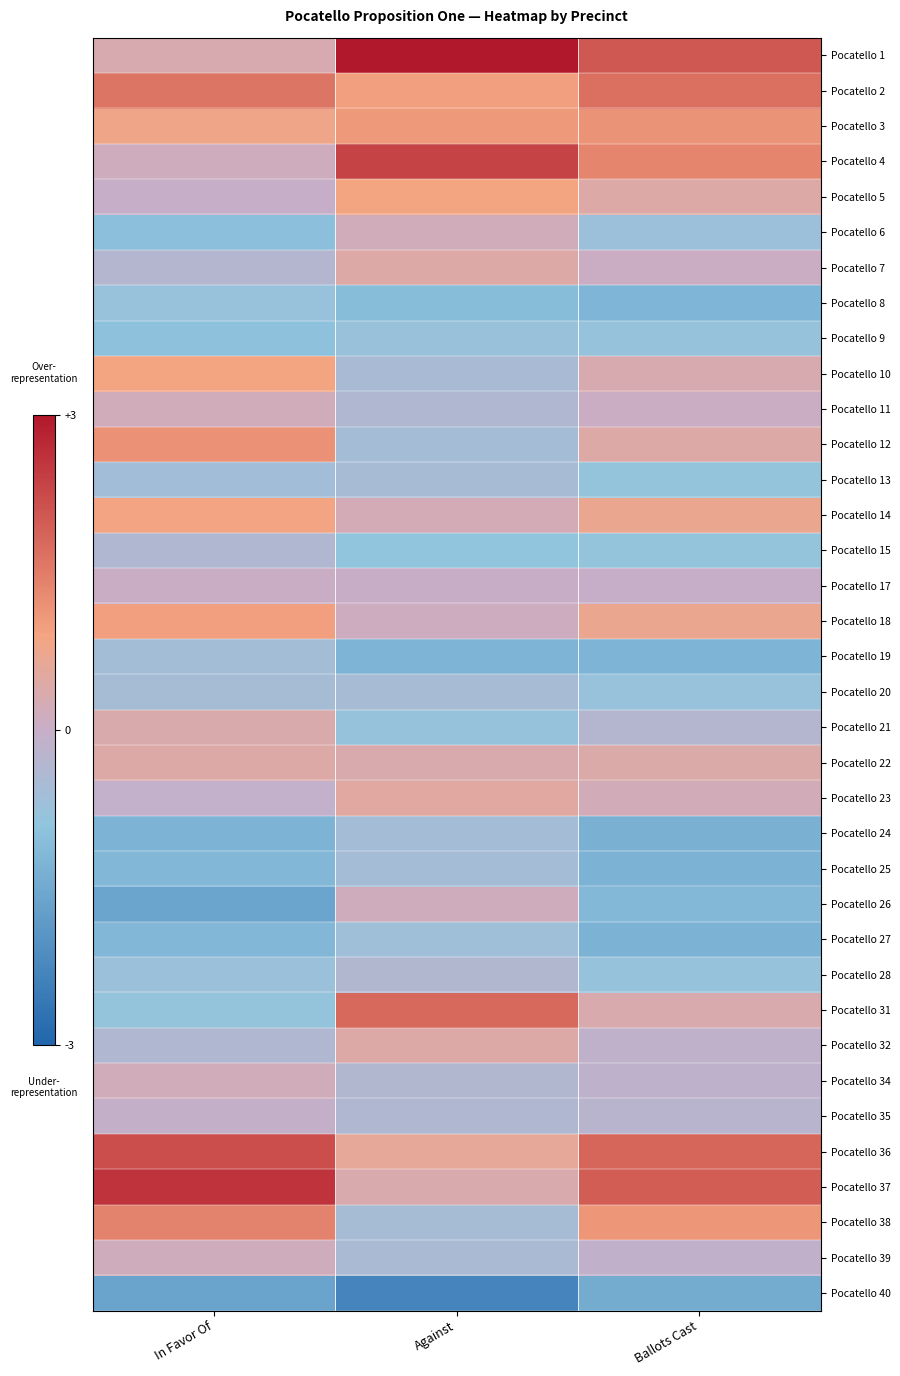

List the series in order of their peak value, highest first.

Pocatello 1, Pocatello 37, Pocatello 4, Pocatello 36, Pocatello 31, Pocatello 2, Pocatello 38, Pocatello 12, Pocatello 3, Pocatello 18, Pocatello 10, Pocatello 5, Pocatello 14, Pocatello 23, Pocatello 7, Pocatello 32, Pocatello 22, Pocatello 21, Pocatello 6, Pocatello 11, Pocatello 34, Pocatello 26, Pocatello 39, Pocatello 17, Pocatello 35, Pocatello 28, Pocatello 15, Pocatello 13, Pocatello 20, Pocatello 24, Pocatello 25, Pocatello 19, Pocatello 27, Pocatello 9, Pocatello 8, Pocatello 40